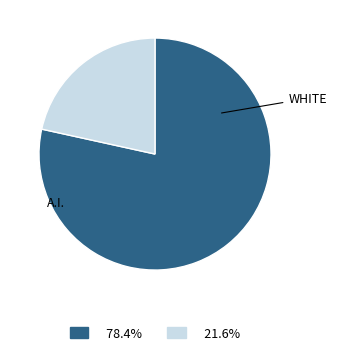

Is there any slice that represents more than half of the pie?

Yes